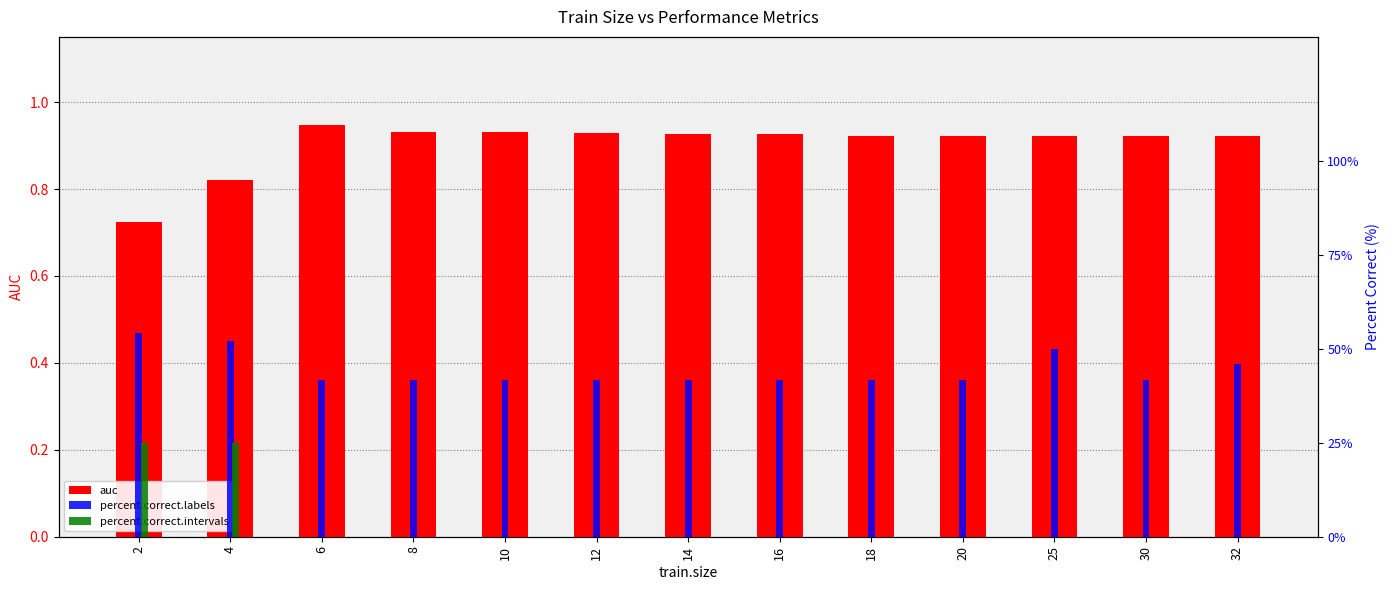

At which label does percent.correct.labels reach its minimum?

6